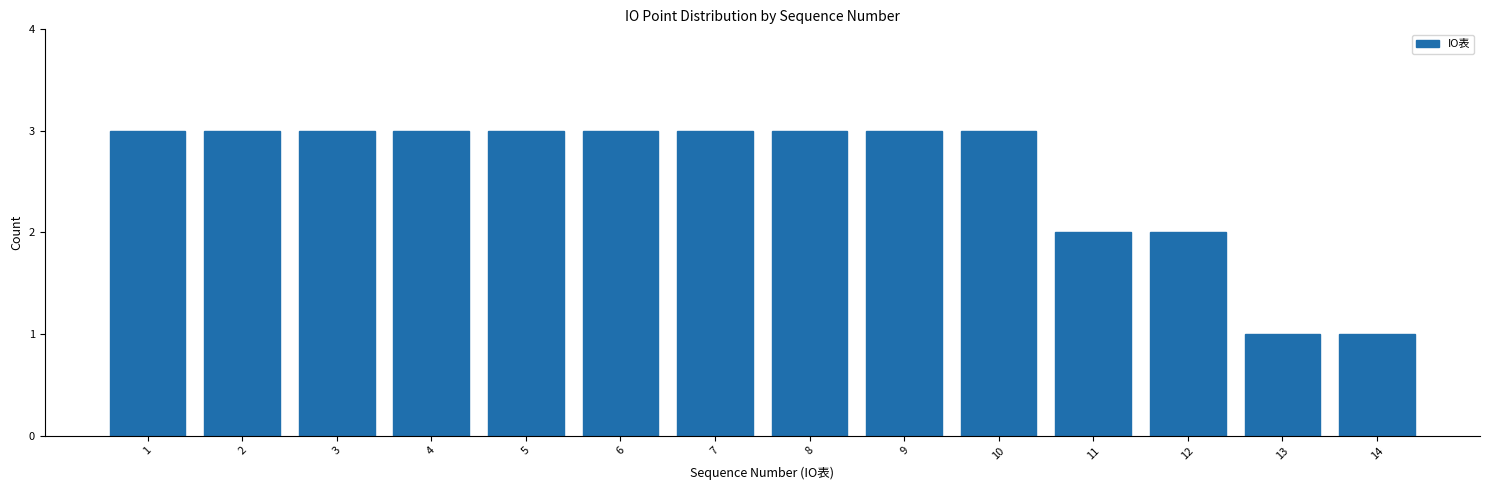

Reading right to left, what are all the values shown in this chart?

14=1	13=1	12=2	11=2	10=3	9=3	8=3	7=3	6=3	5=3	4=3	3=3	2=3	1=3